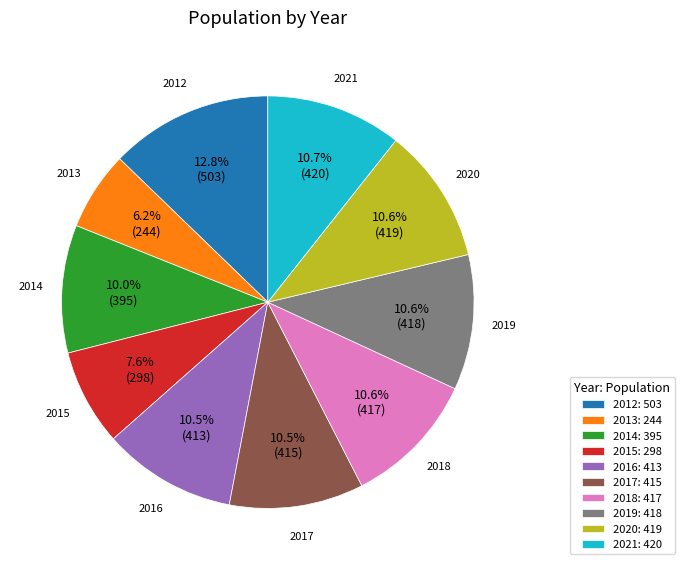

Approximately how many times larger is the value at 2015: 298 compared to 2017: 415?

0.7